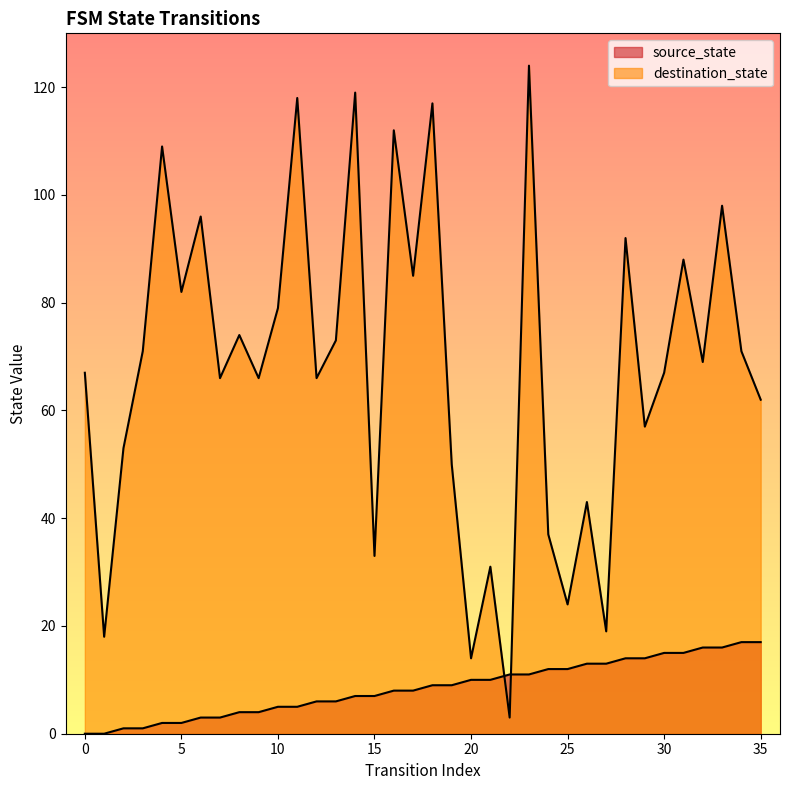

How many lines are shown in the chart?

2